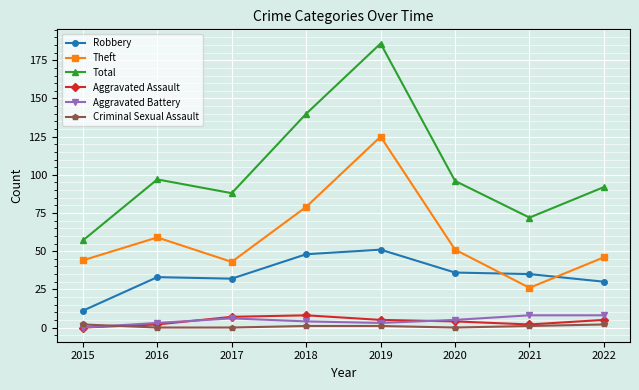

Which series changed the most between 2015 and 2020?

Total